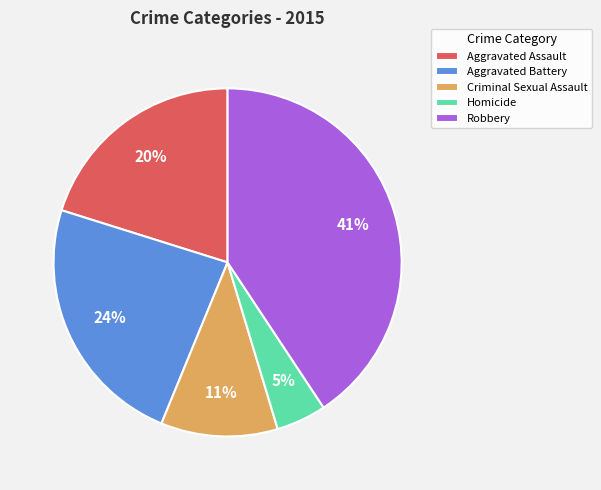

Rank the categories by value from lowest to highest.

Homicide, Criminal Sexual Assault, Aggravated Assault, Aggravated Battery, Robbery